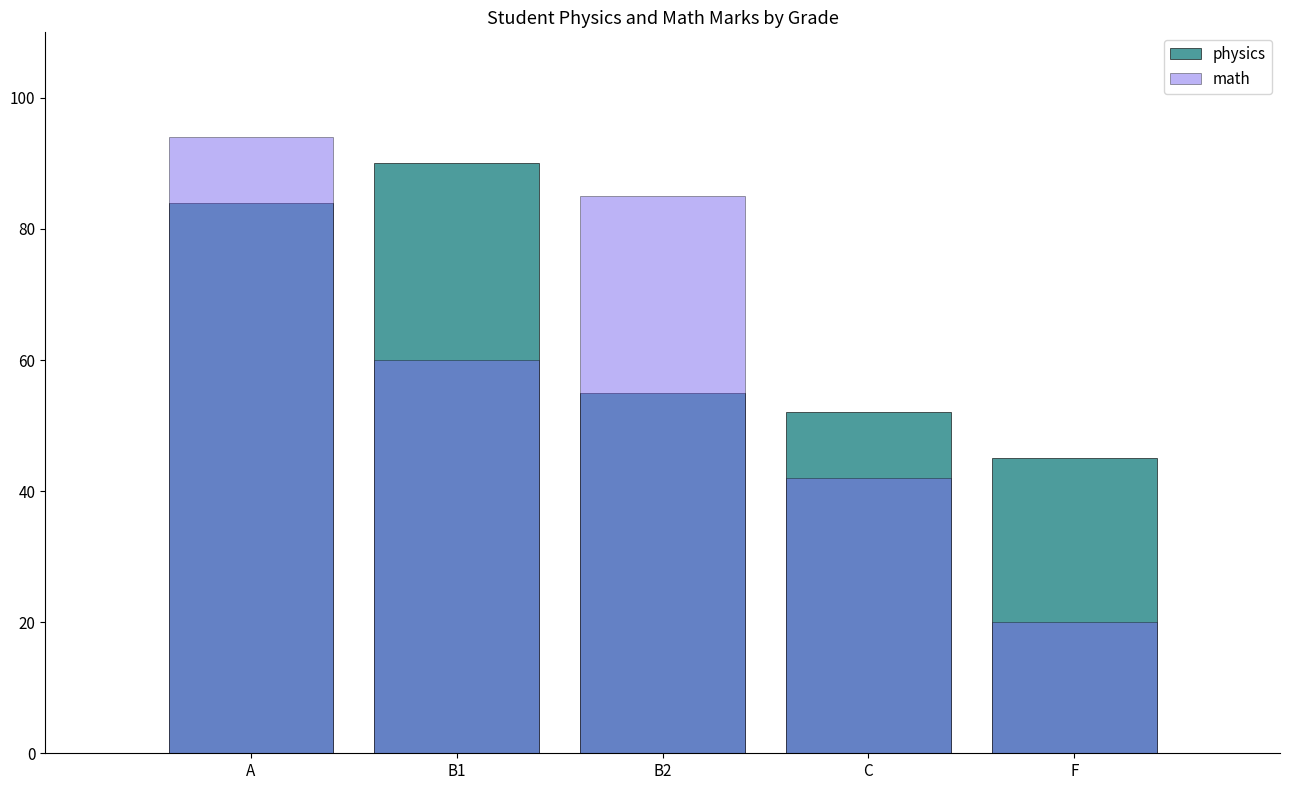

Which series changed the most between A and C?

math